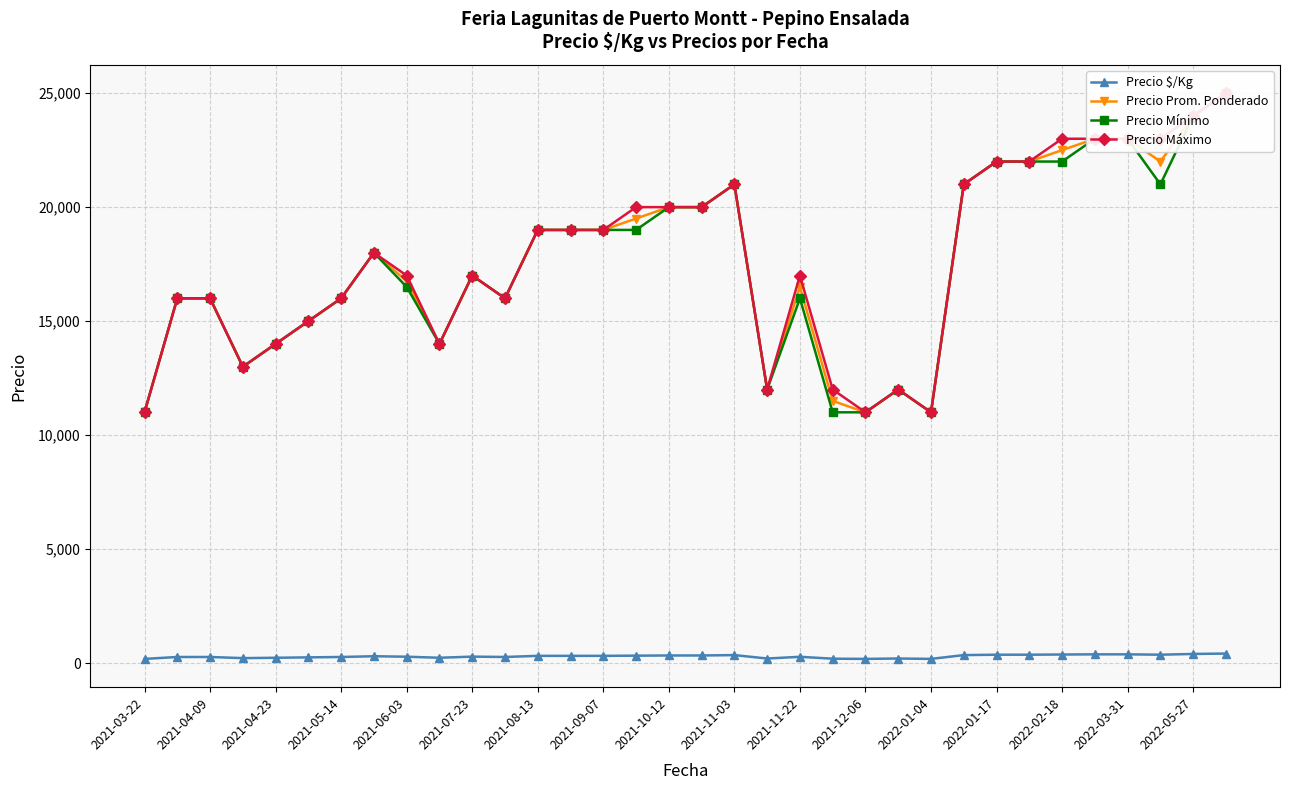

Which series has the largest range (max minus min)?

Precio Prom. Ponderado